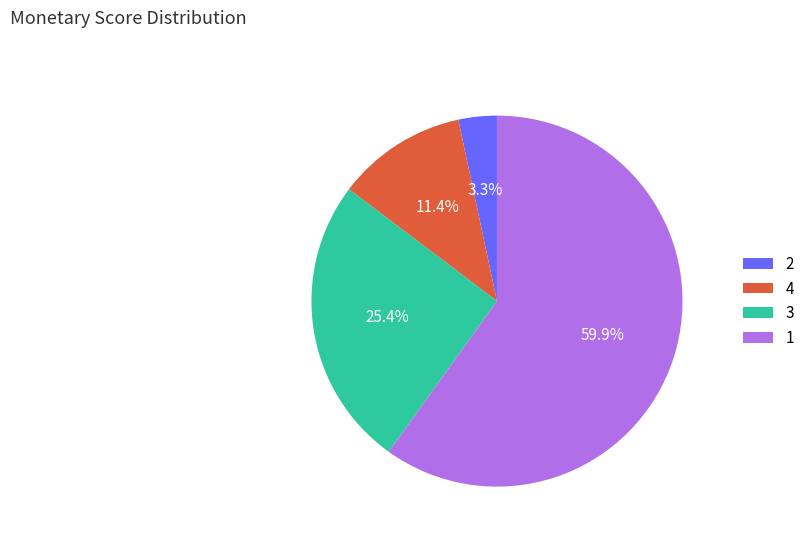

Between 4 and 2, which is larger?

4